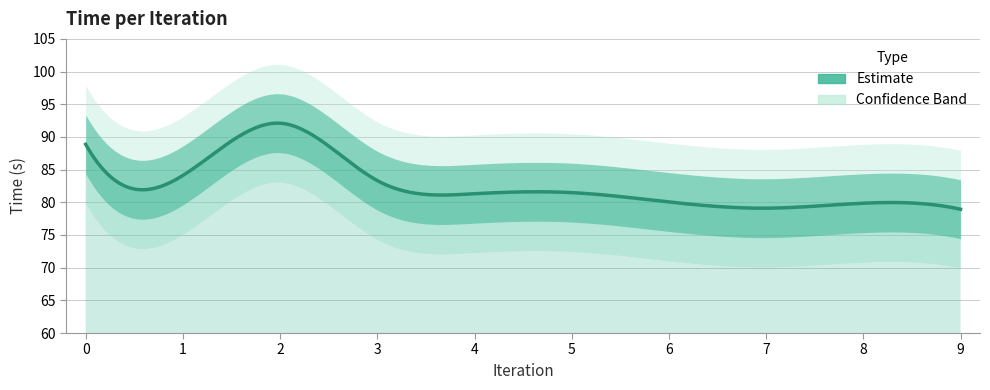

Rank the categories by value from lowest to highest.

9, 7, 8, 6, 4, 5, 3, 1, 0, 2